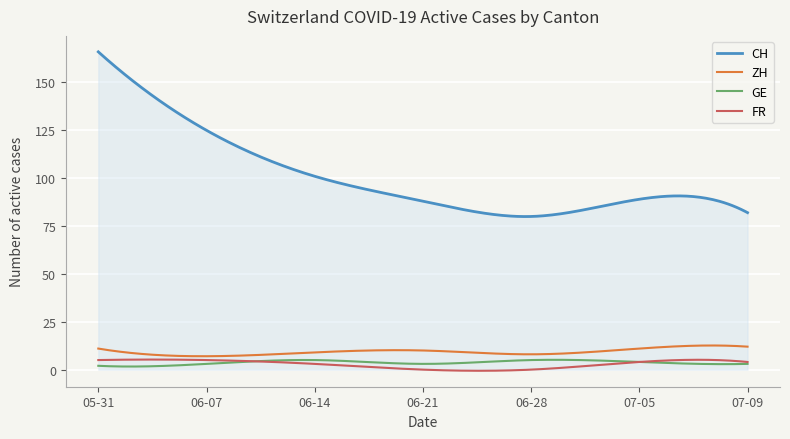

What is the greatest value displayed?

166.0